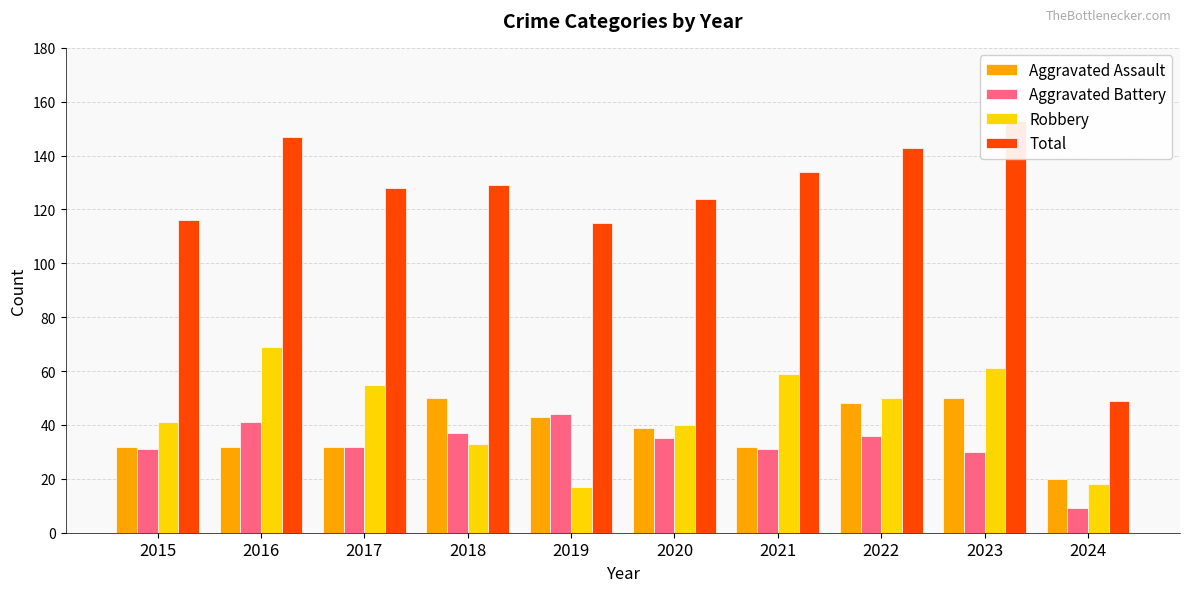

List the labels in order of Total value, smallest first.

2024, 2019, 2015, 2020, 2017, 2018, 2021, 2022, 2016, 2023